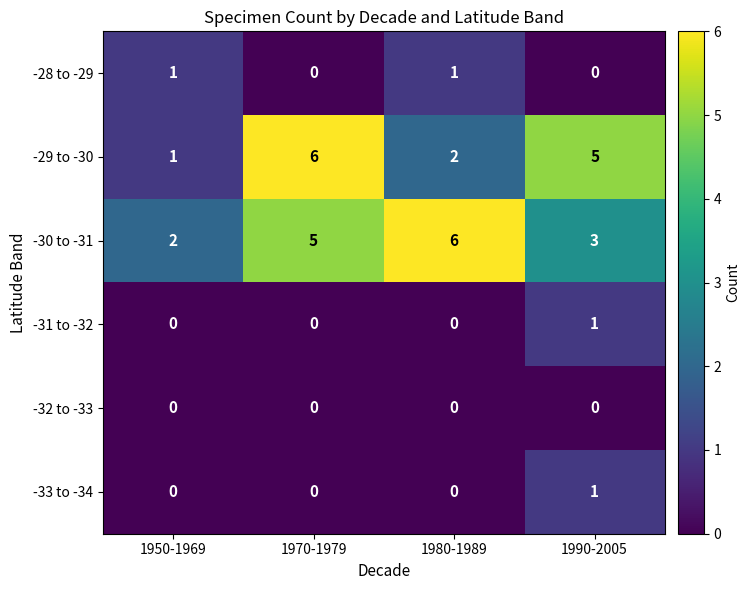

The -29 to -30 series shows 7 at 1990-2005. True or false?

False